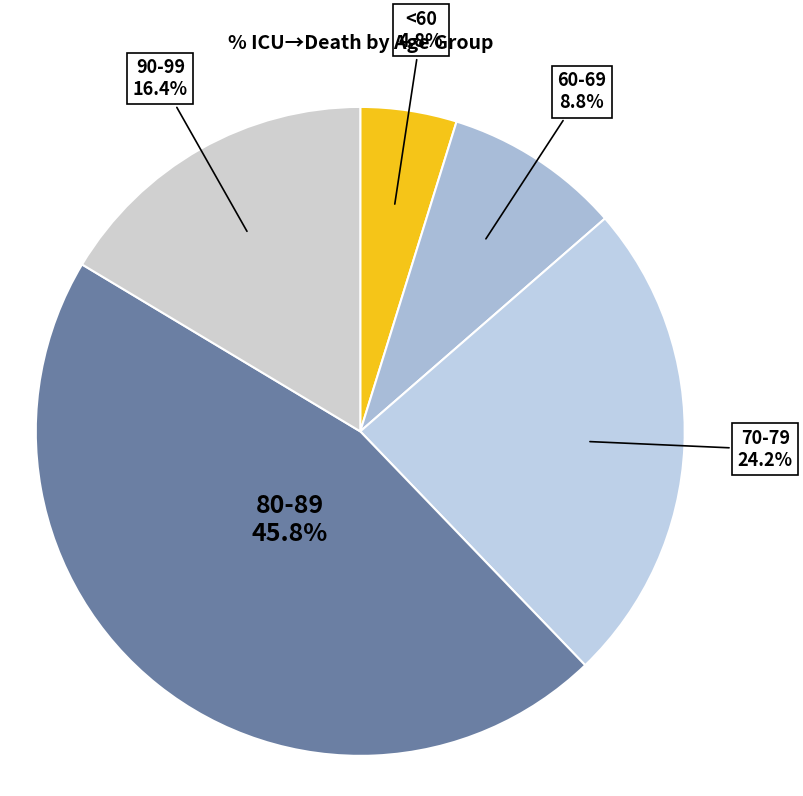

What is the largest slice in the pie chart?

80-89